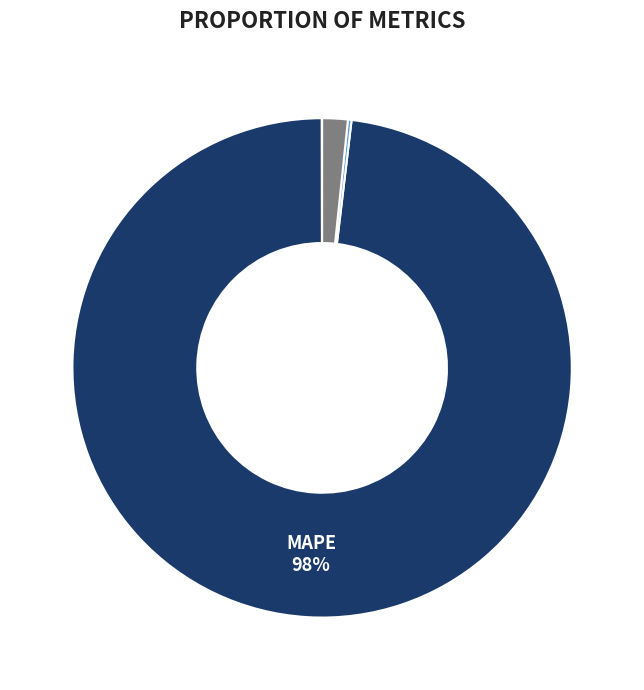

Does any single category account for the majority?

Yes